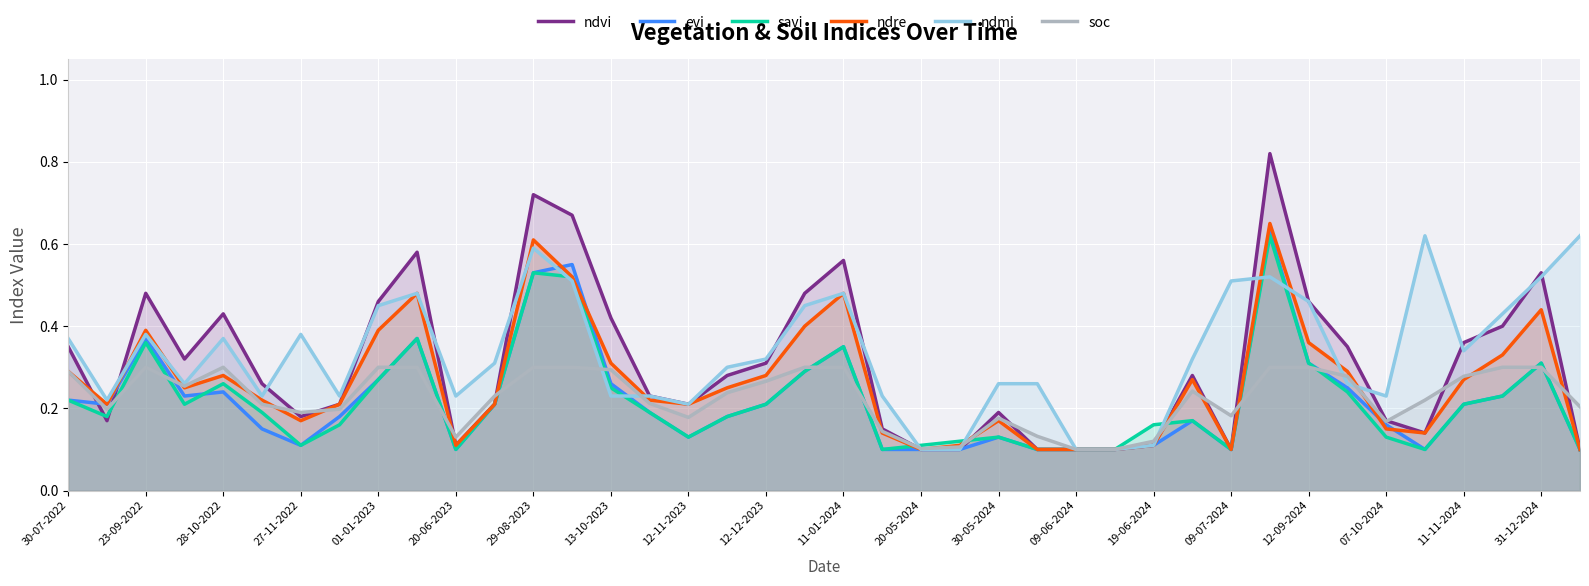

Is it true that ndvi equals 0.2 at 30-05-2024?

True